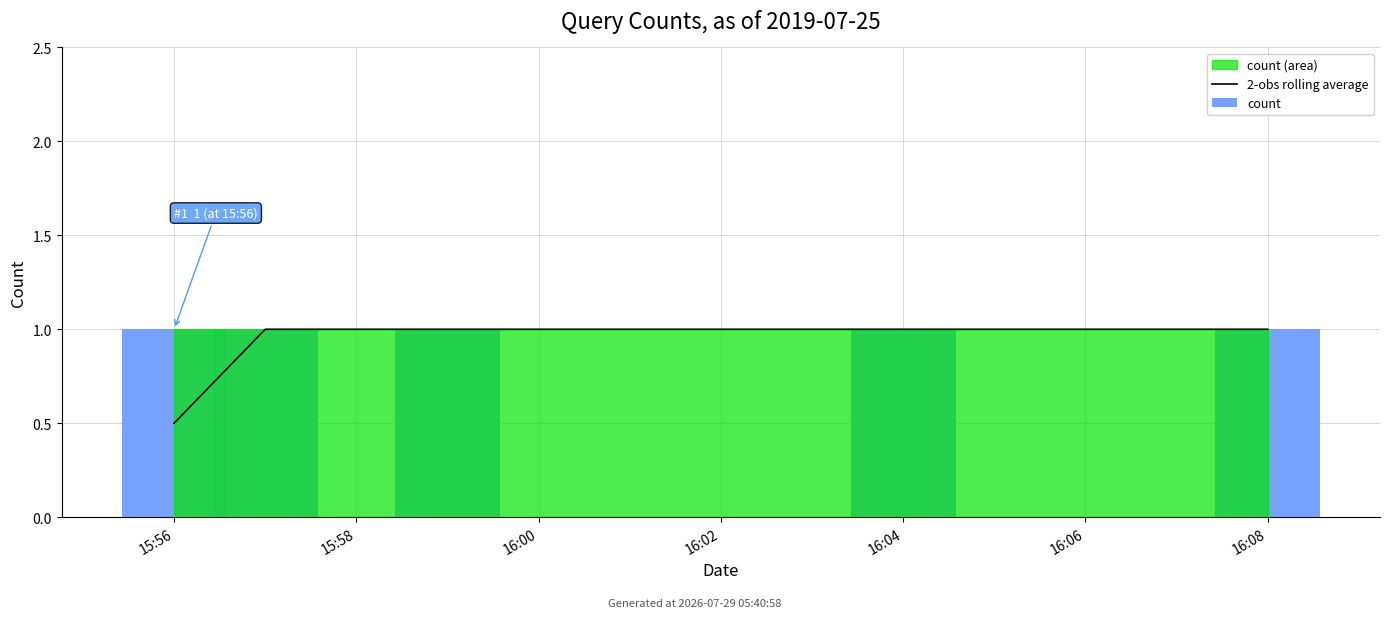

Are the bars grouped side by side (vs. stacked)?

Yes